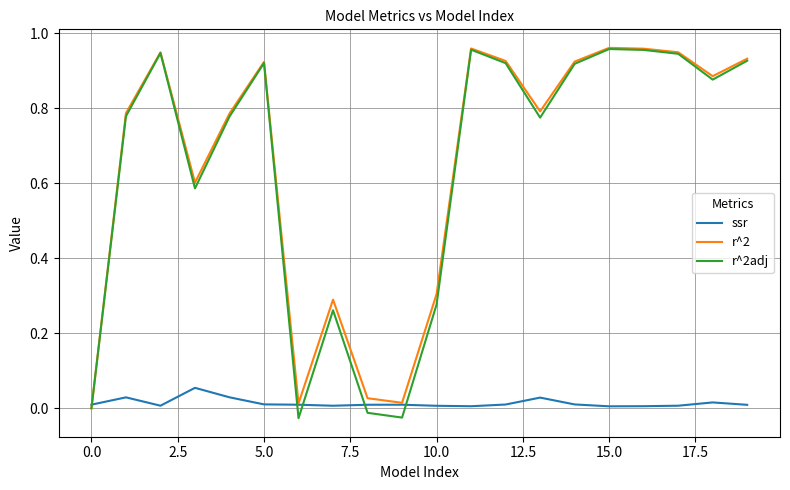

Which series has the largest range (max minus min)?

r^2adj